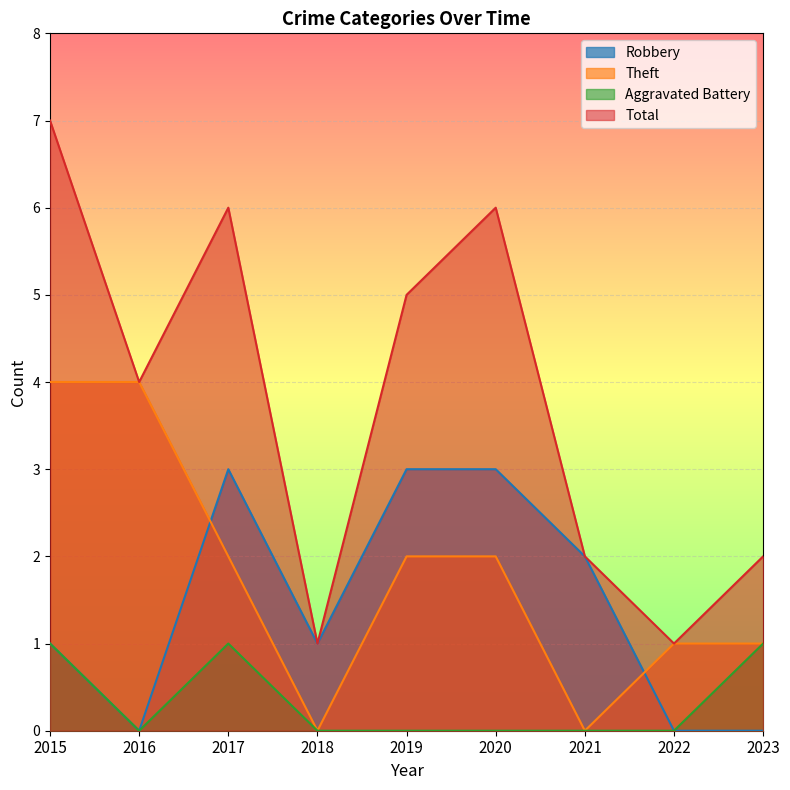

Which has a higher value, 2018 or 2017?

2017